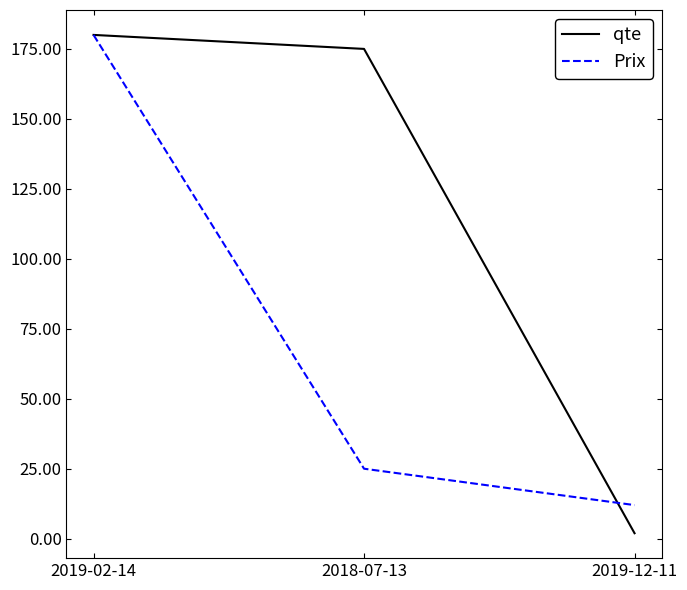

Where is Prix nearest to the value 96?

2018-07-13